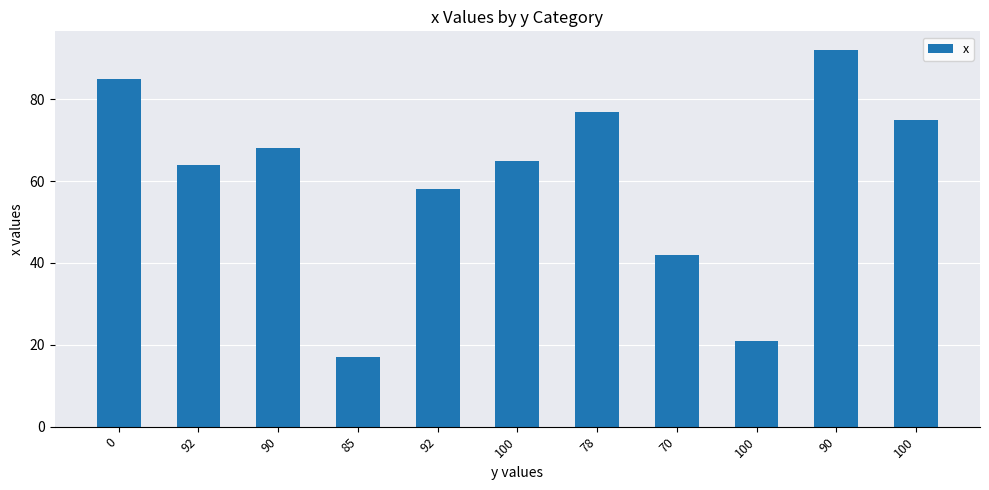

Are the bars horizontal?

No